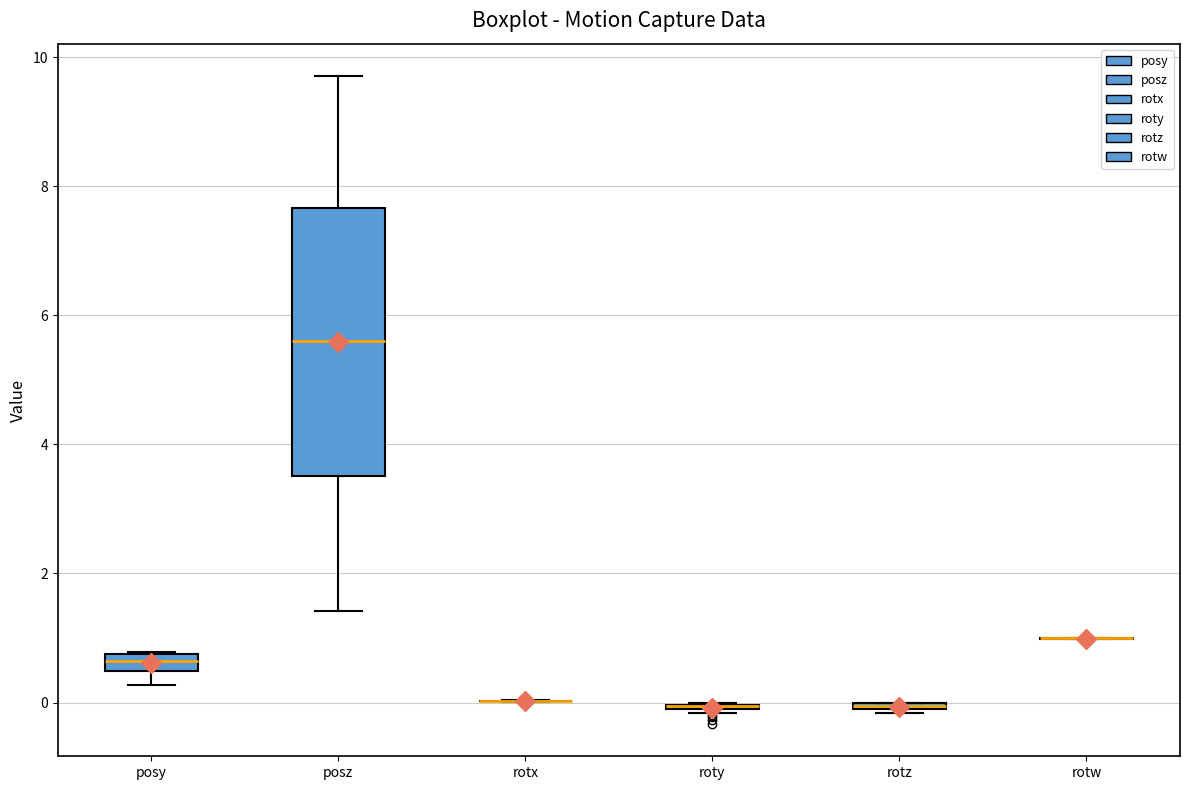

Which box is the tallest, from its lower edge to its upper edge?

posz